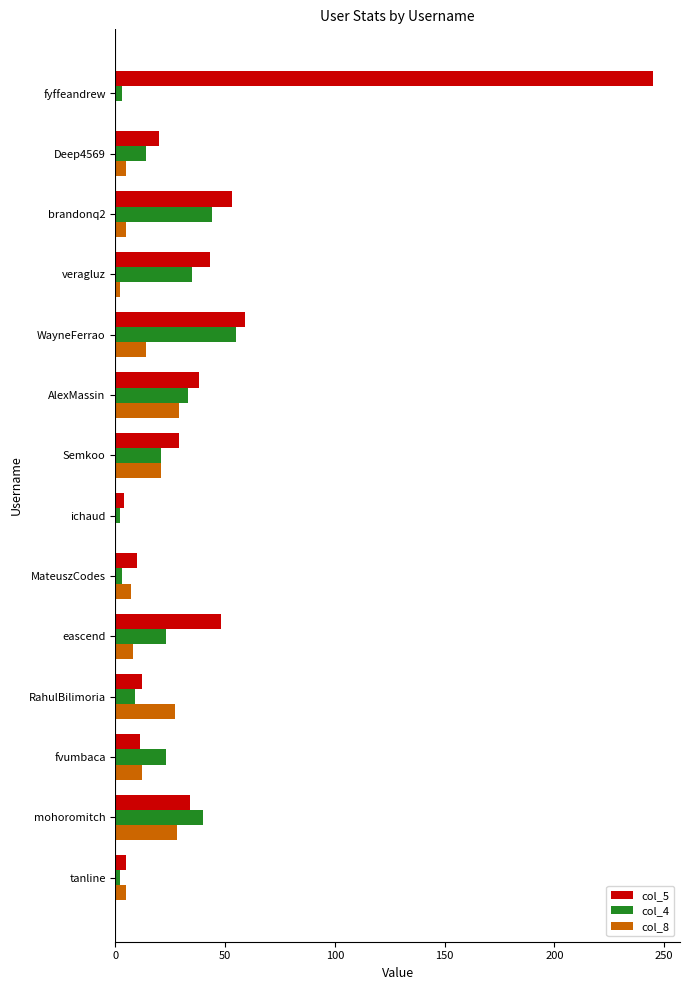

Which series has the largest range (max minus min)?

col_5